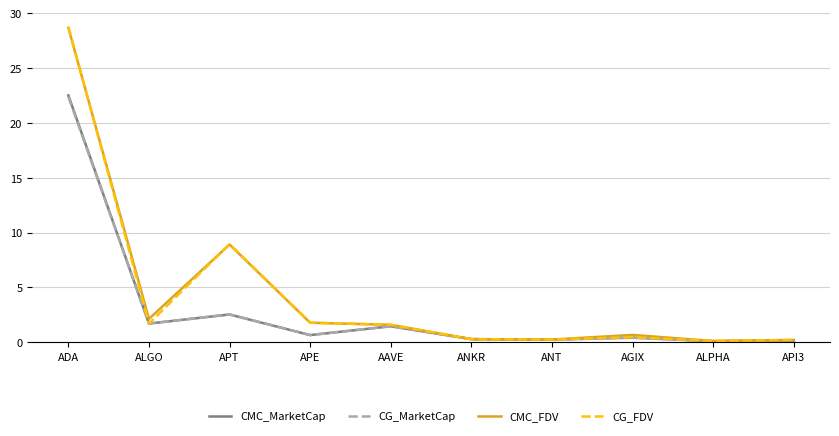

Which series has the largest range (max minus min)?

CG_FDV